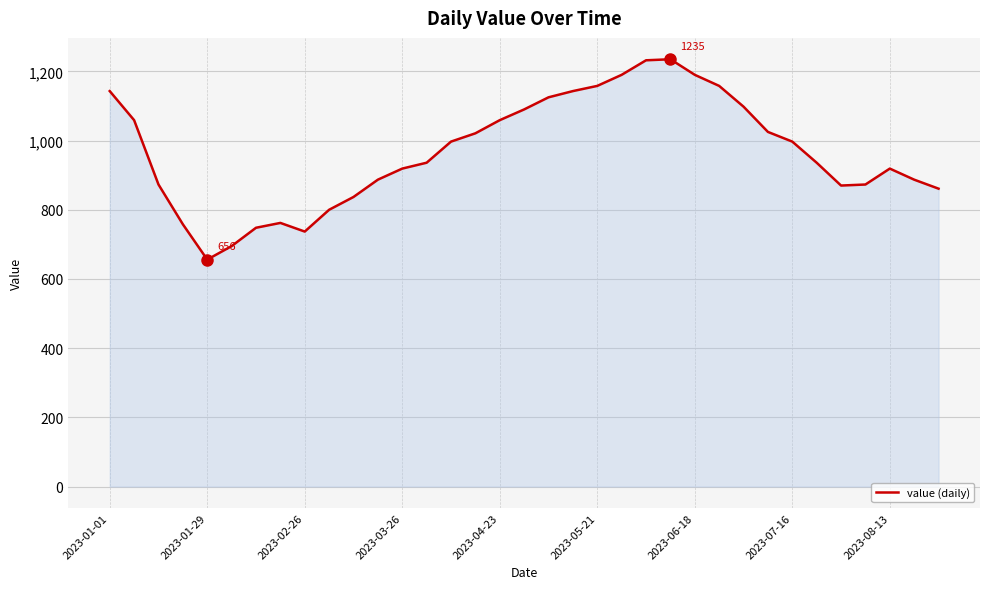

What is the maximum value shown in the chart?

1235